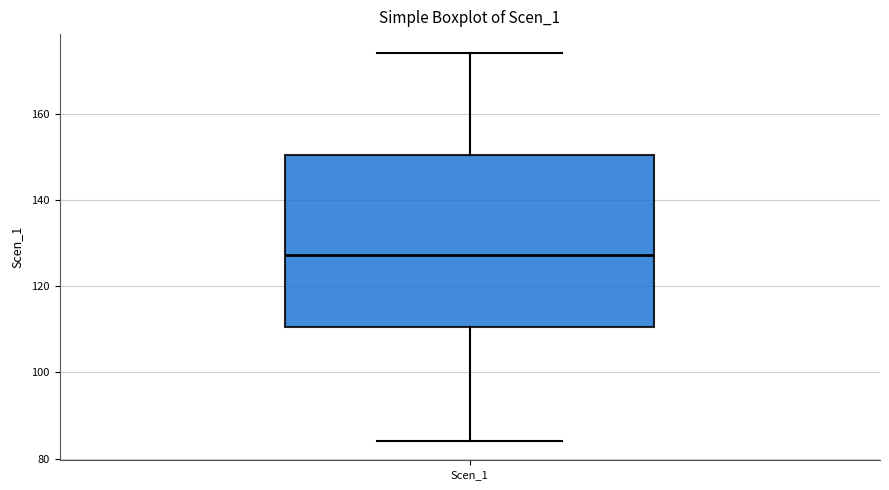

Where is the upper edge of the box for Scen_1 on the y-axis? The values are not printed on the chart, so give them approximately, as read against the axis.

150